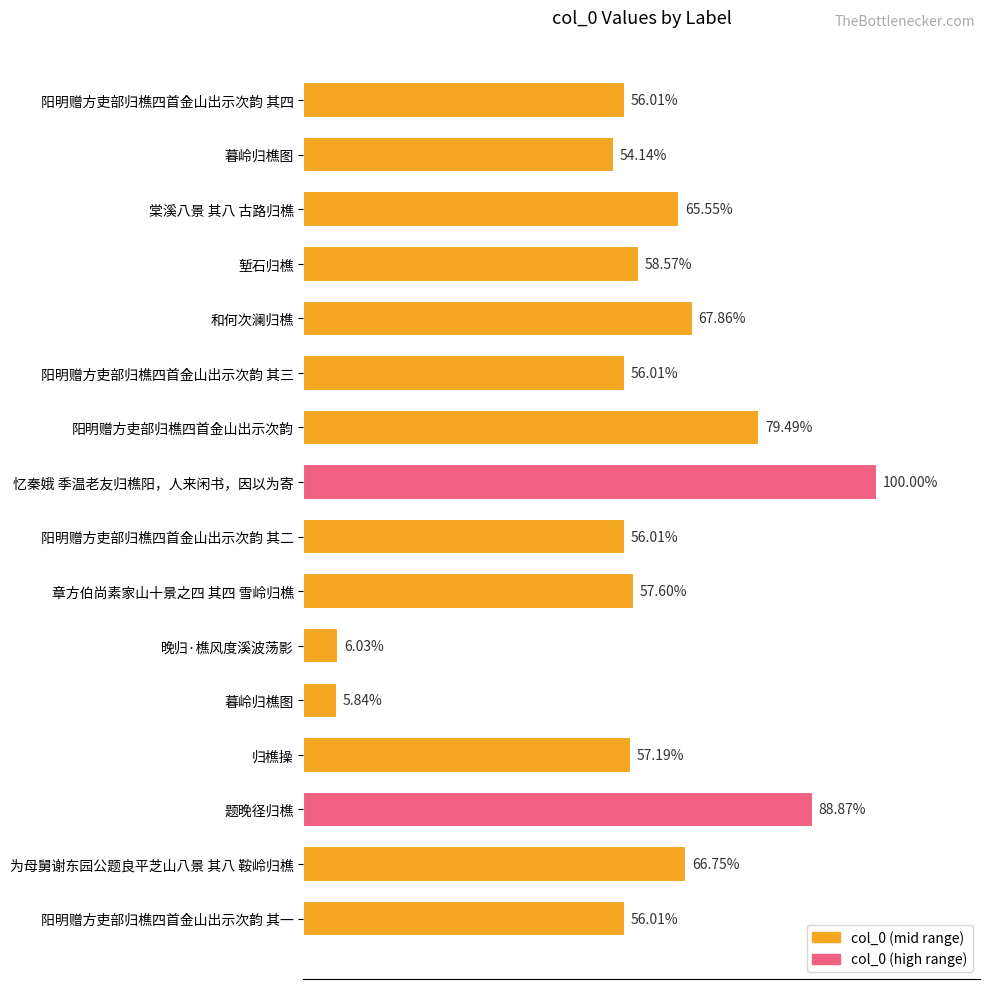

Are the bars horizontal?

Yes